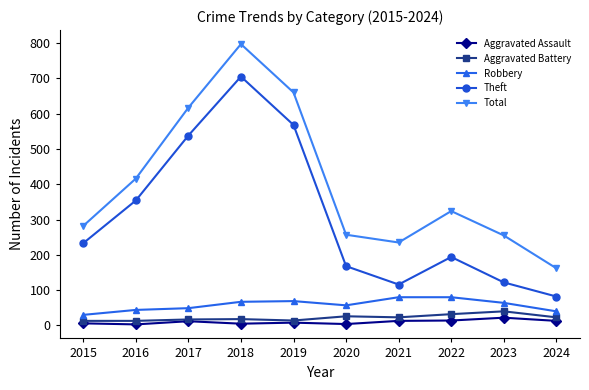

The value of Total at 2016 is 416. True or false?

True